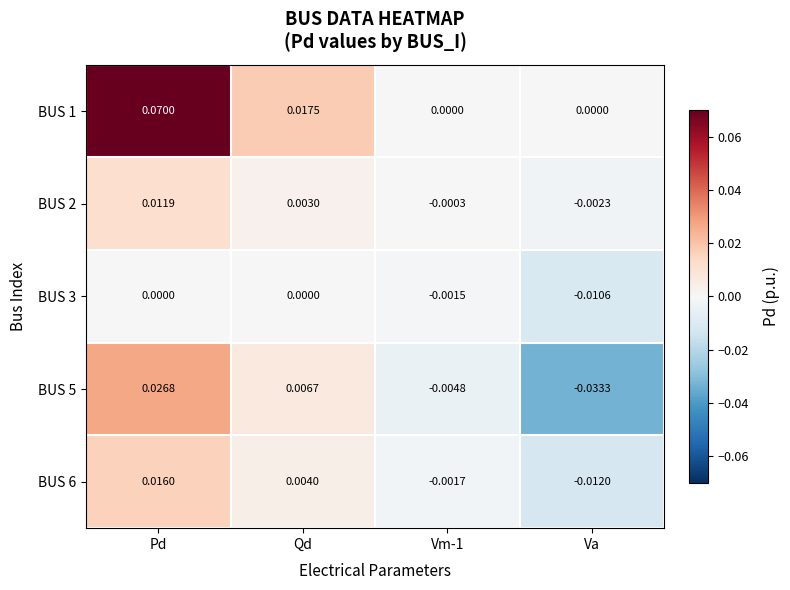

Is the value of BUS 3 at Va greater than the value of BUS 5 at Pd?

No